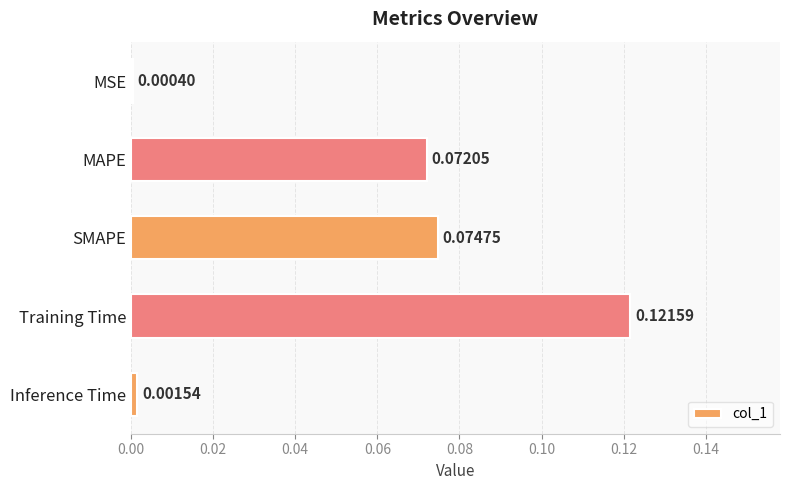

Which label corresponds to the largest value in the chart?

Training Time